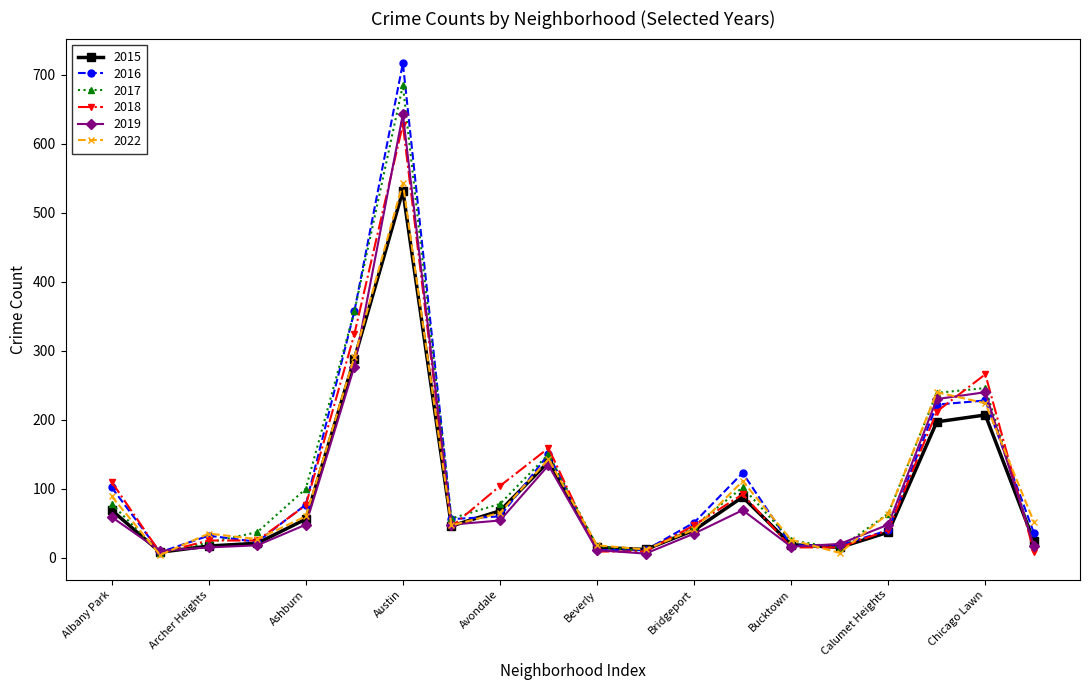

Which series has the largest range (max minus min)?

2016